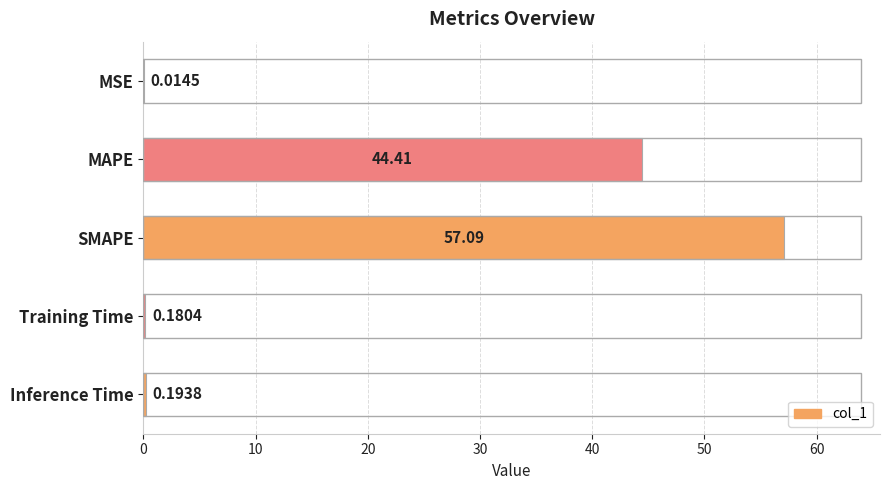

What is the sum of all values?

101.9